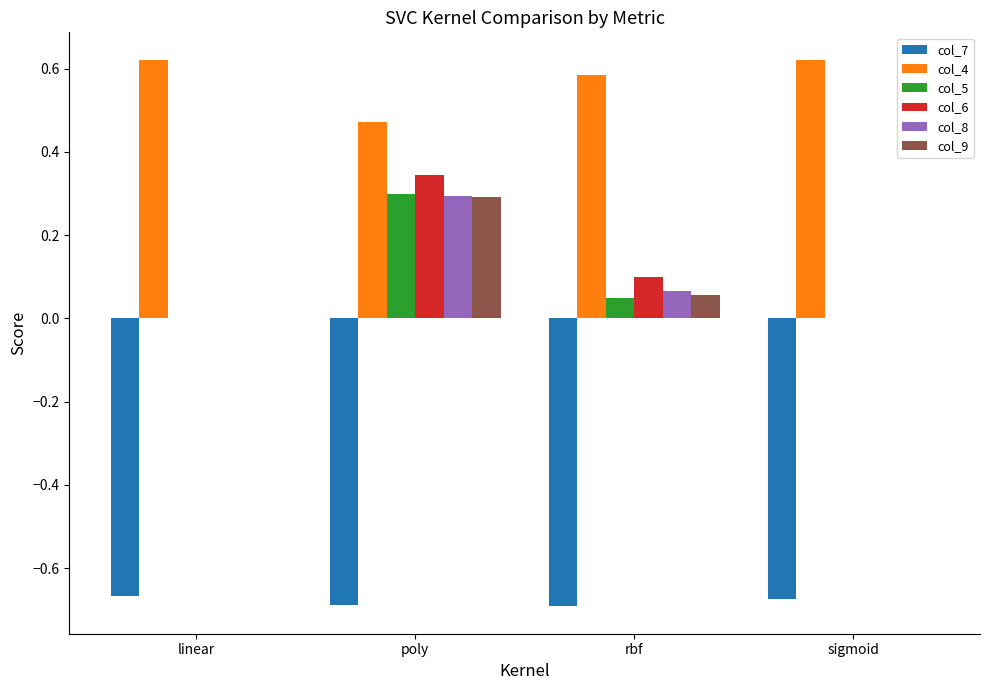

Is it true that col_8 equals 0.1 at poly?

False